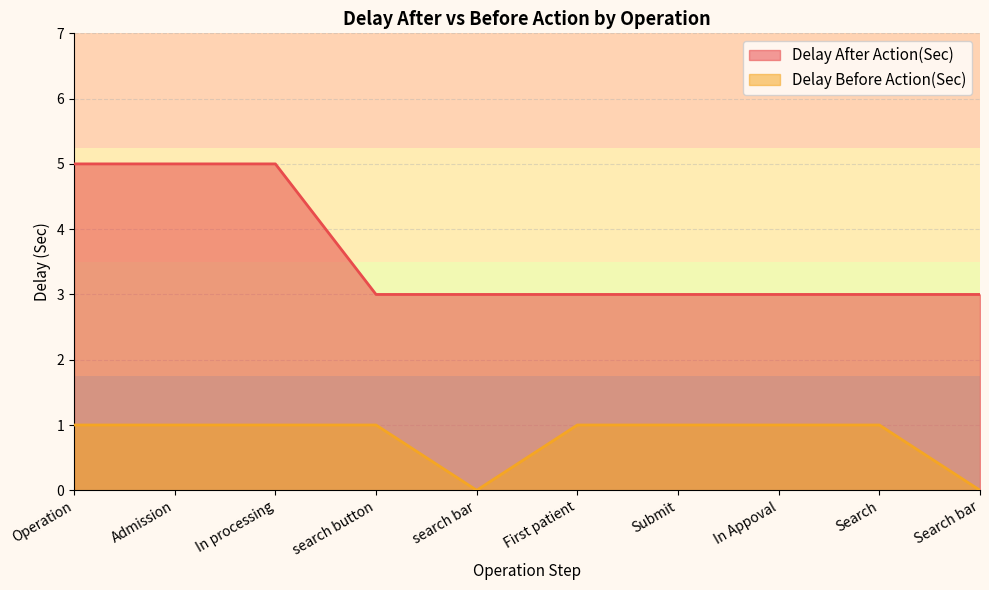

Which series changed the most between search button and Submit?

Delay After Action(Sec)